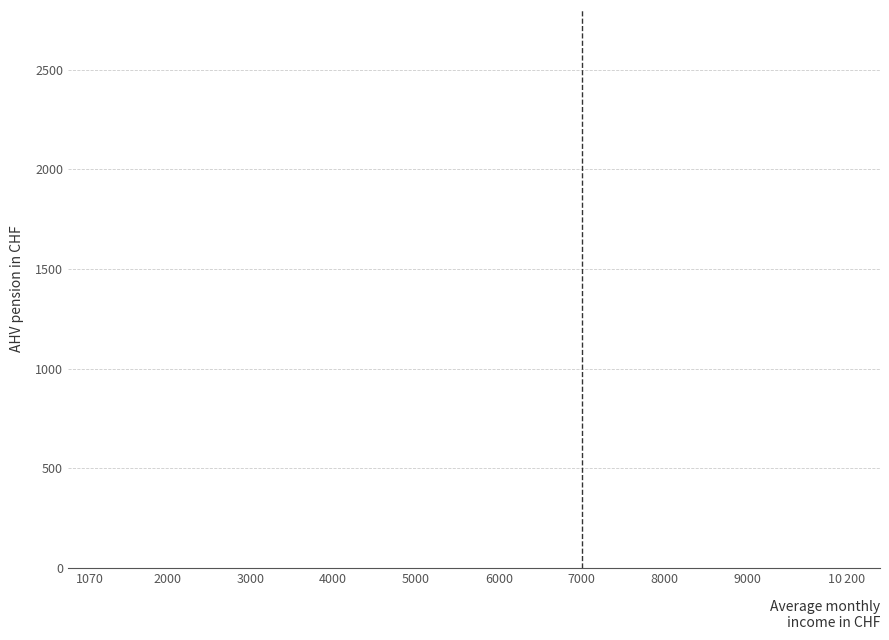

Is it true that the value at 1070 is 1023.6?

False